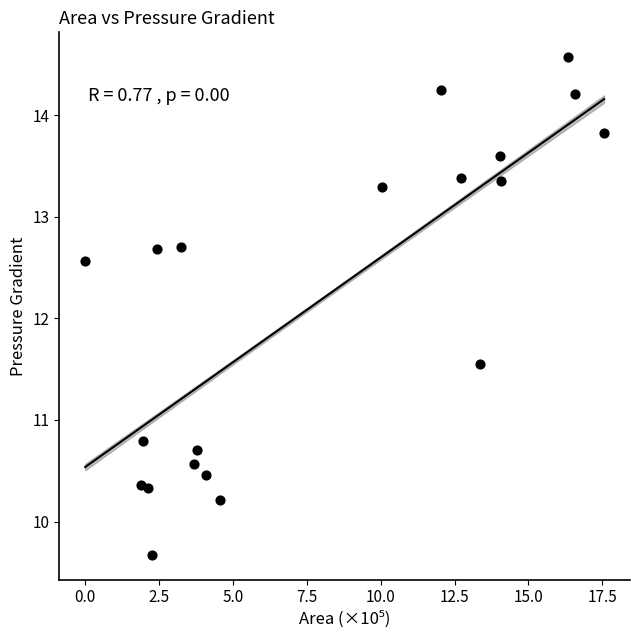

What is the range of Y values (max minus min)?

4.9